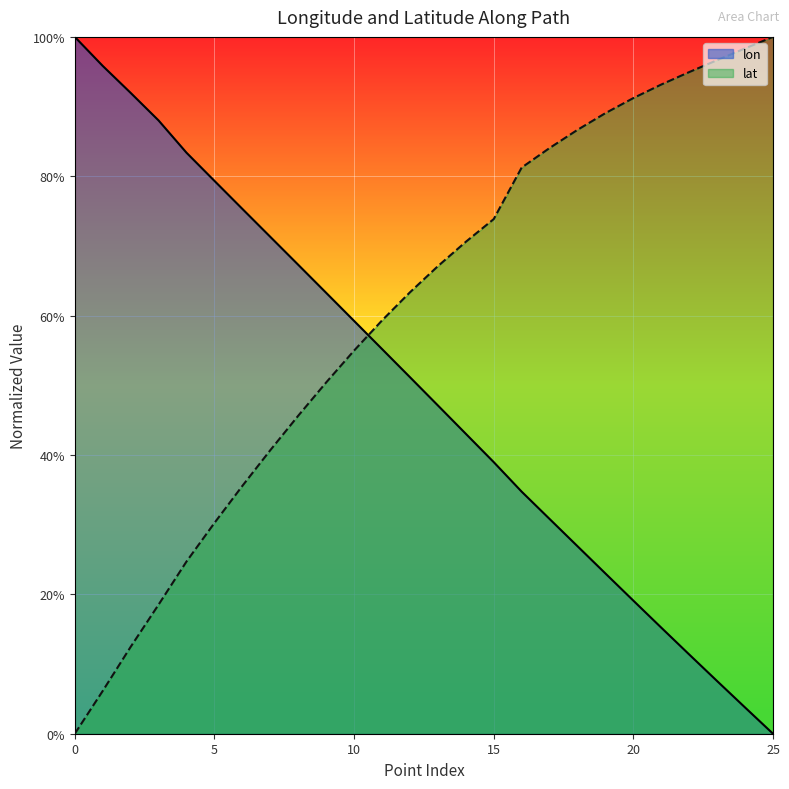

Rank the series at 0 from highest to lowest value.

lon, lat